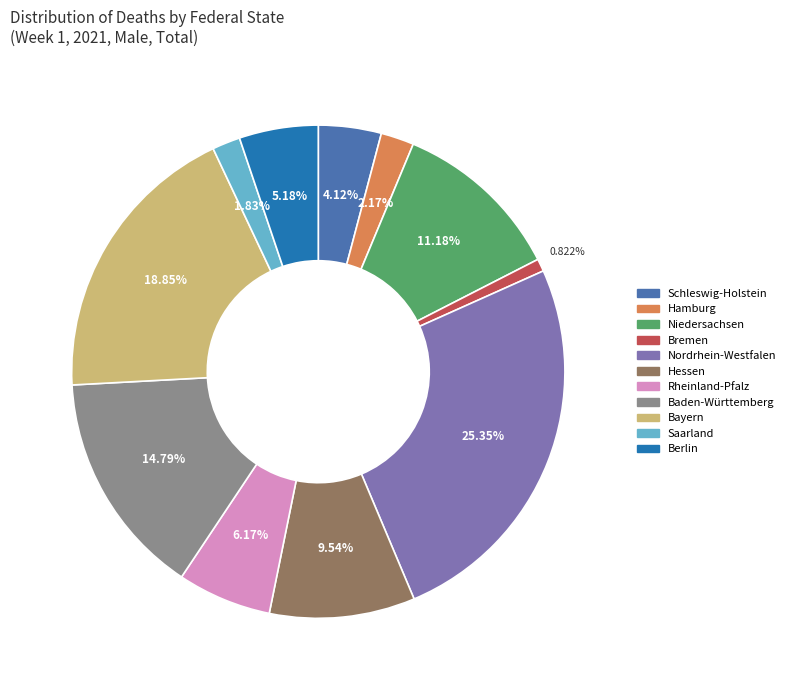

To the nearest percent, what is the difference between the largest and smallest slice percentages?

25%